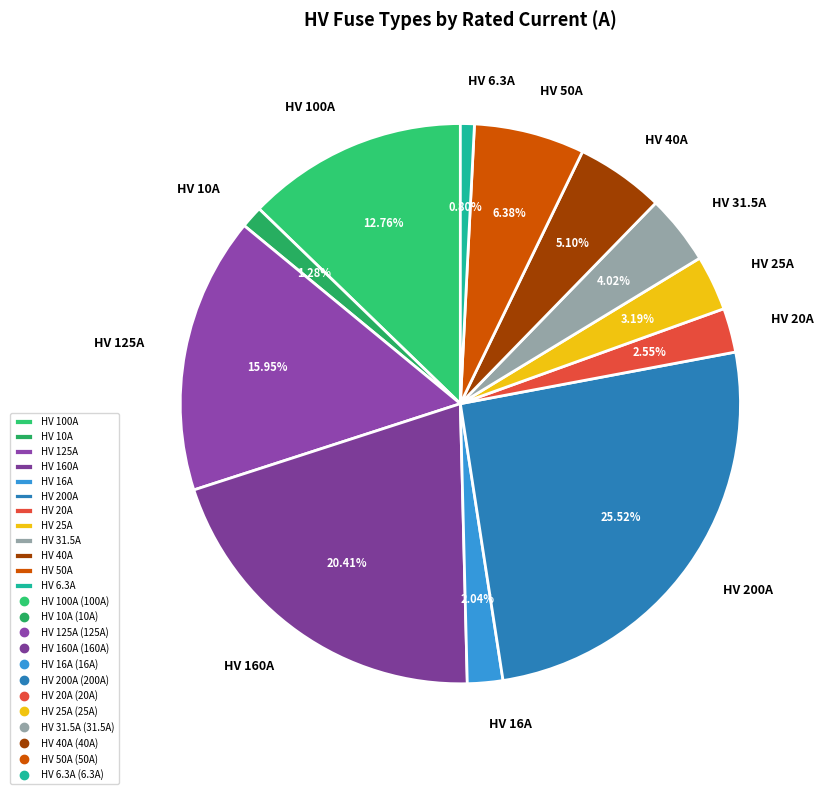

Does any single category account for the majority?

No